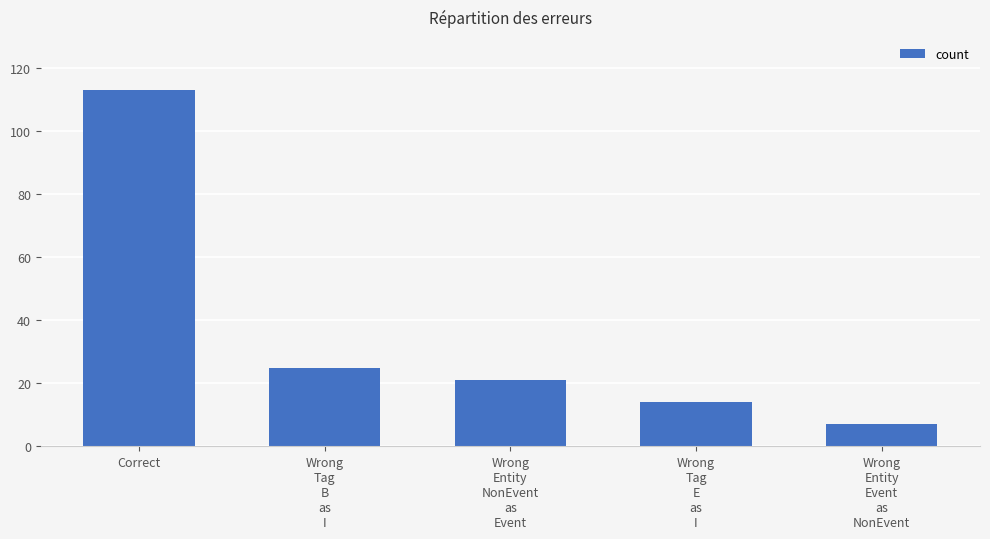

What position from the right is Wrong
Tag
E
as
I?

2